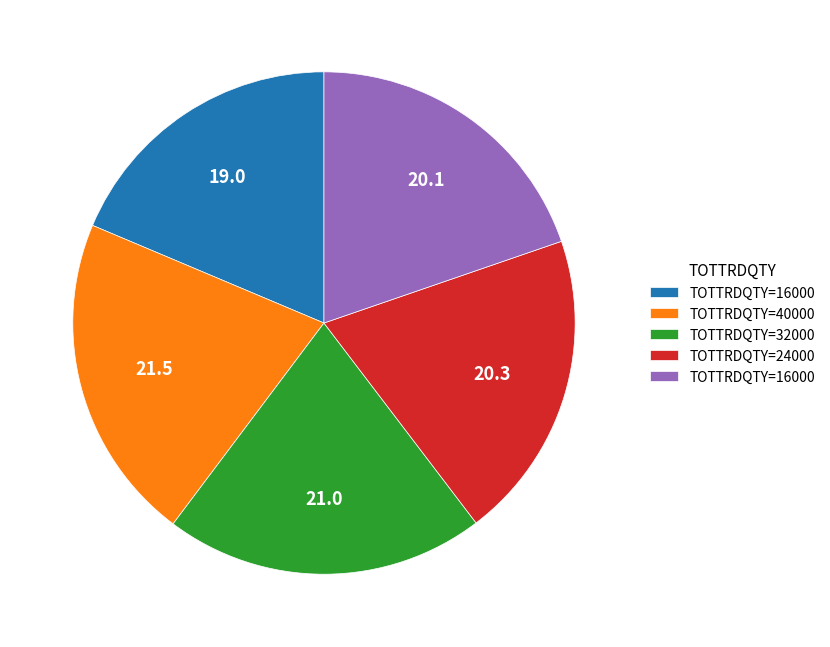

Is there any slice that represents more than half of the pie?

No